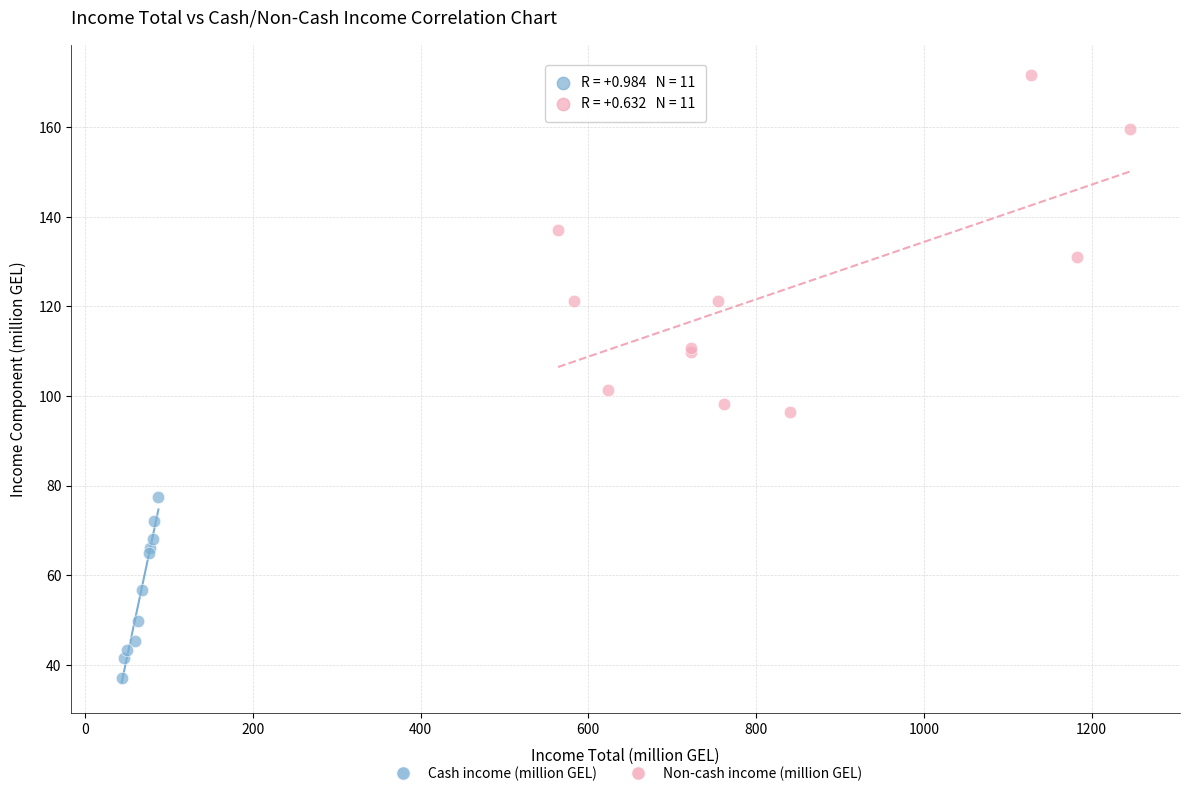

Which series contains the highest Y value?

Non-cash income (million GEL)